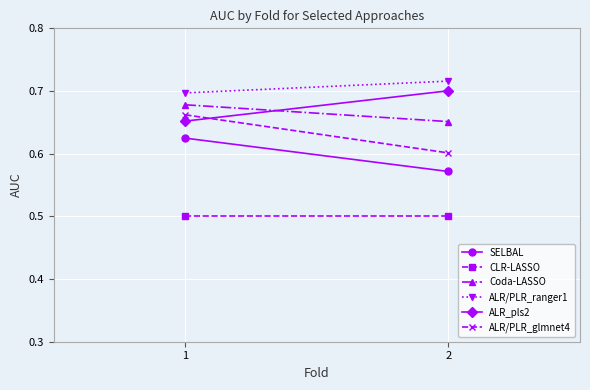

What are all the series names shown in the legend?

SELBAL, CLR-LASSO, Coda-LASSO, ALR/PLR_ranger1, ALR_pls2, ALR/PLR_glmnet4